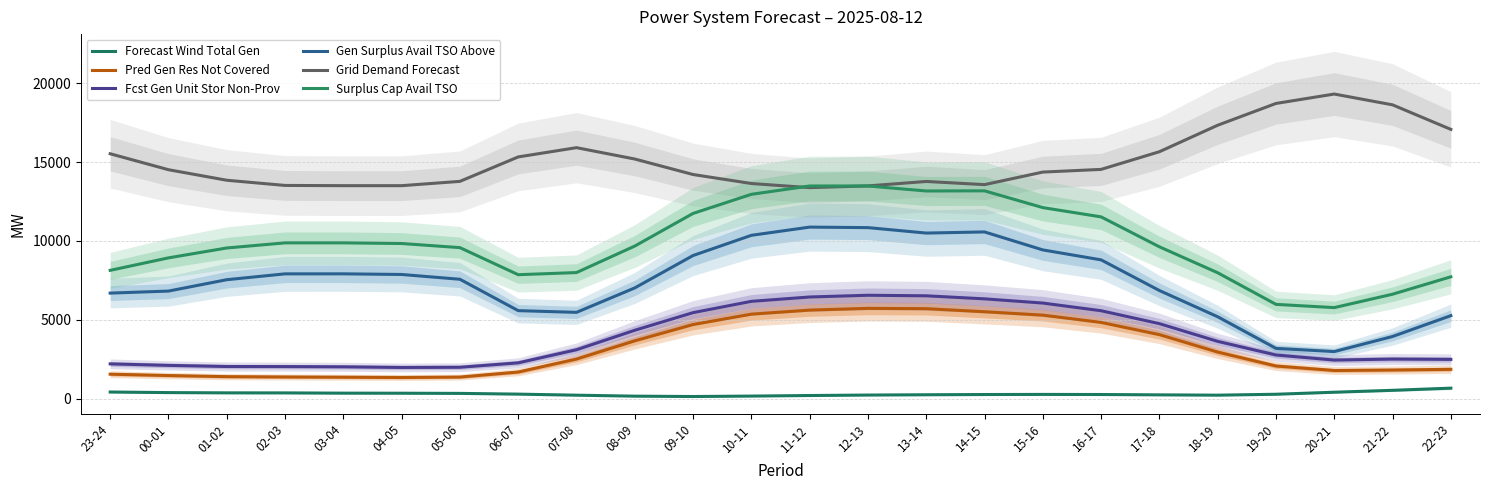

At which label does Gen Surplus Avail TSO Above first exceed 7574?

02-03